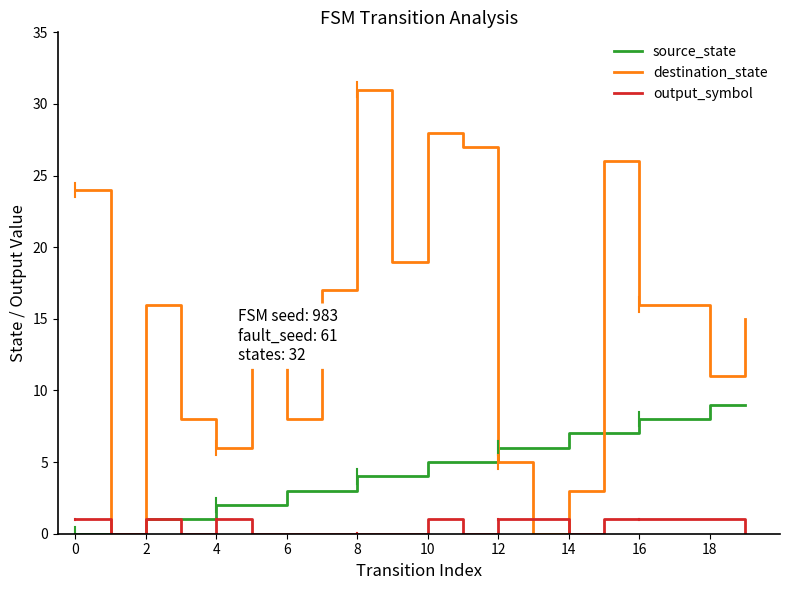

After their last crossing, which series has the higher values: source_state or destination_state?

destination_state